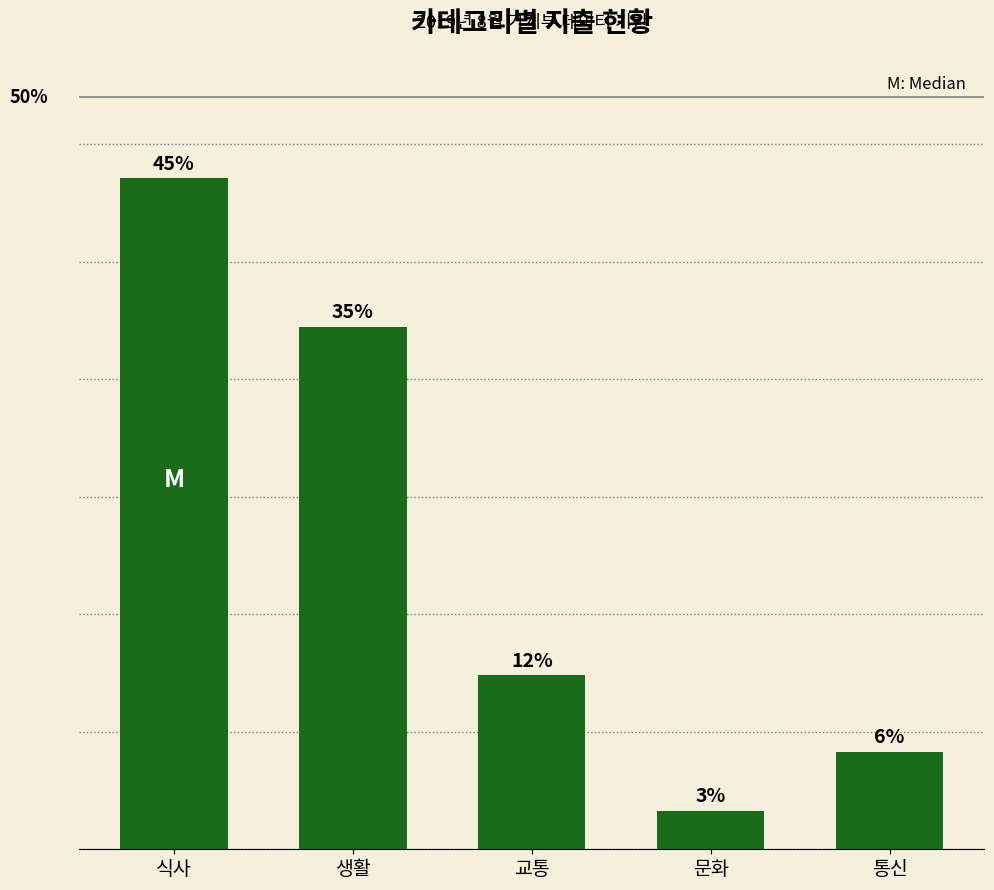

List the labels in order of value, smallest first.

문화, 통신, 교통, 생활, 식사